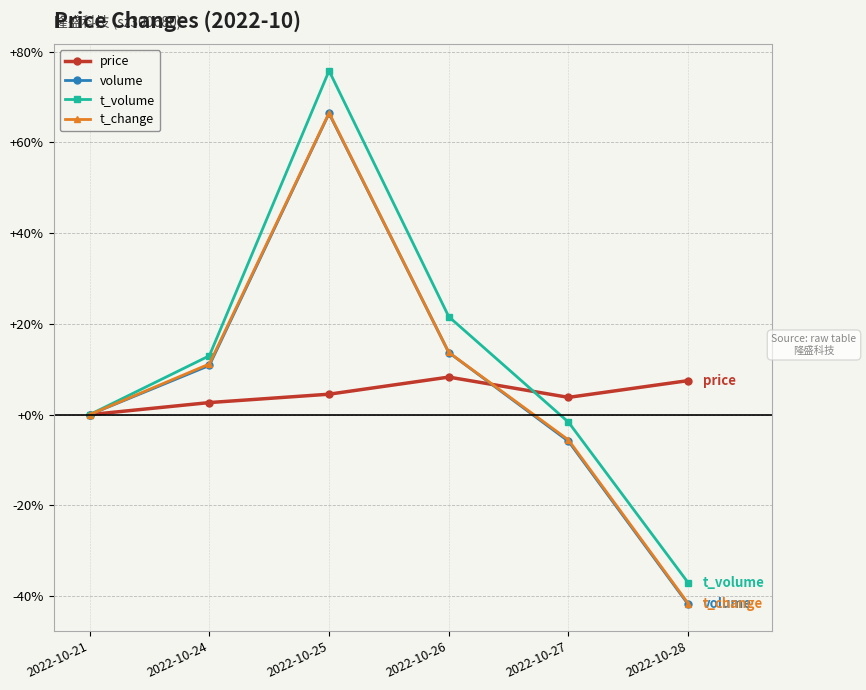

Is it true that volume equals 10.8 at 2022-10-24?

True